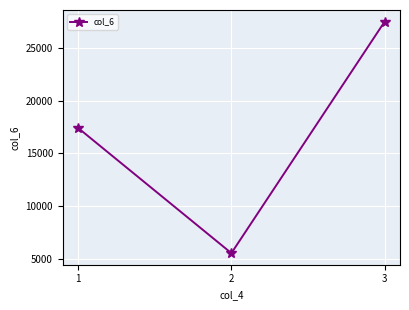

What is the minimum value shown in the chart?

5512